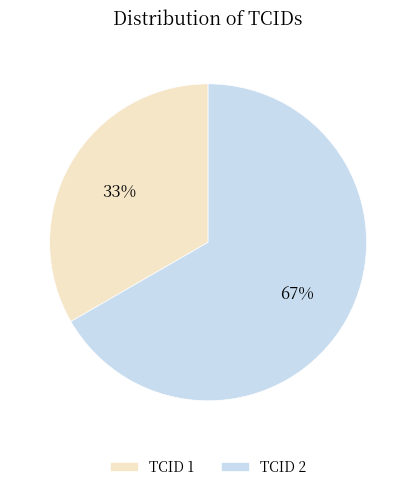

Between TCID 1 and TCID 2, which is larger?

TCID 2